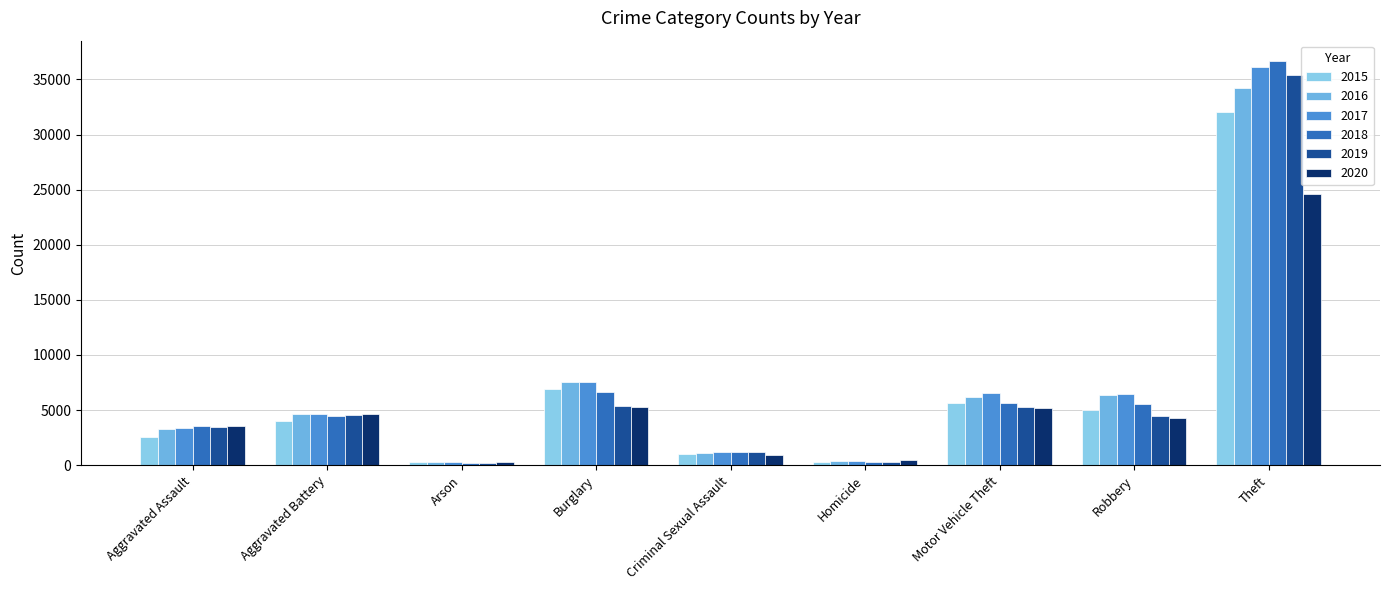

What is the difference between the highest and lowest values at Robbery?

2191